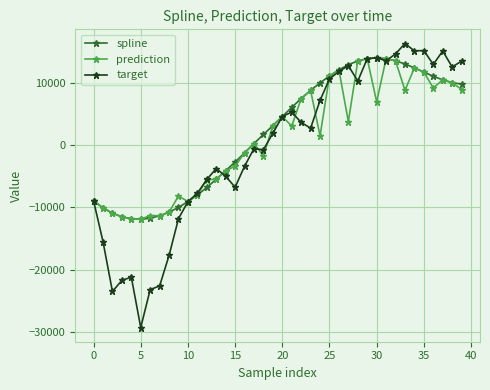

What is the maximum value shown in the chart?

16321.7